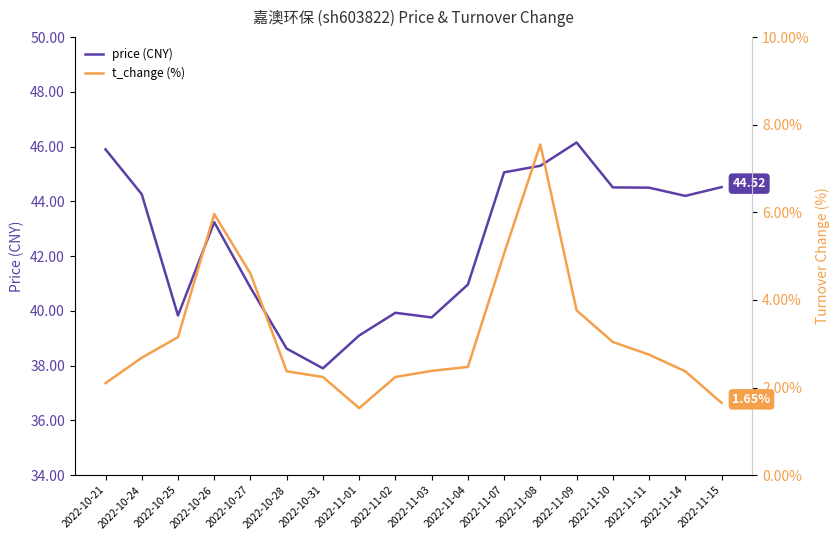

What are all the series names shown in the legend?

price, t_change